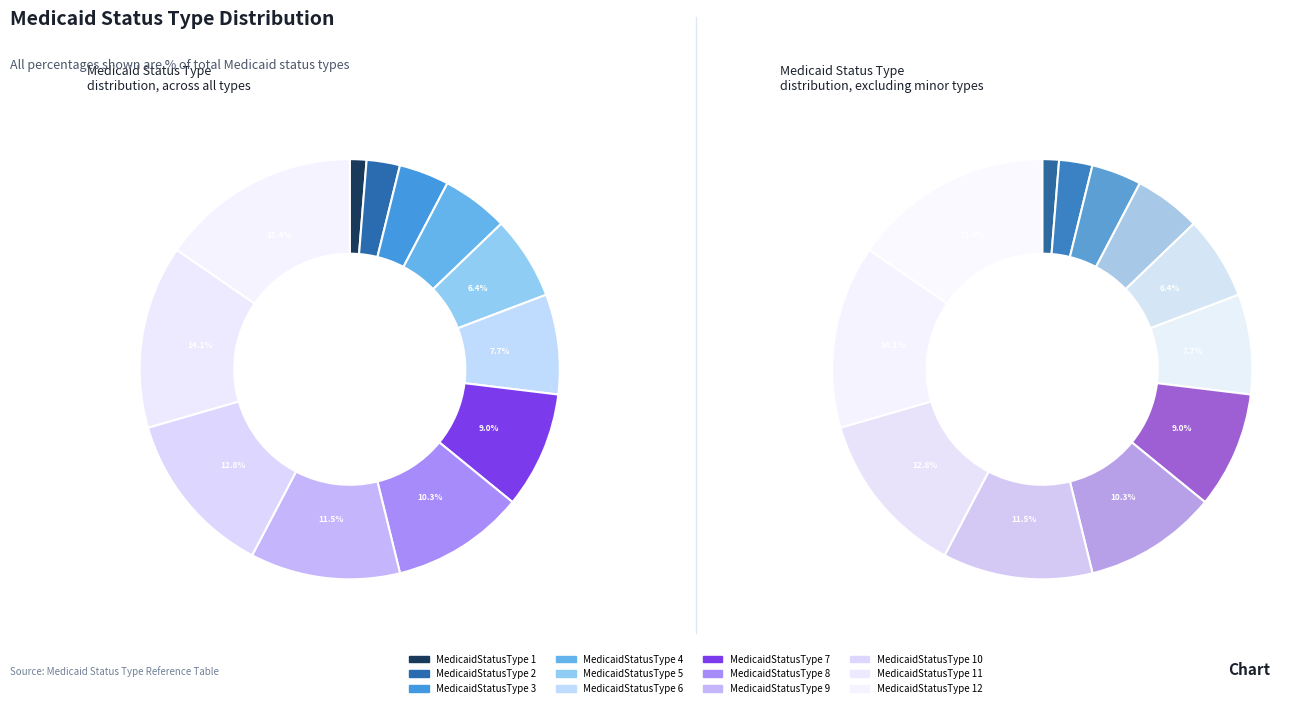

What is the ratio of the value at MedicaidStatusType 8 to the value at MedicaidStatusType 11?

0.7